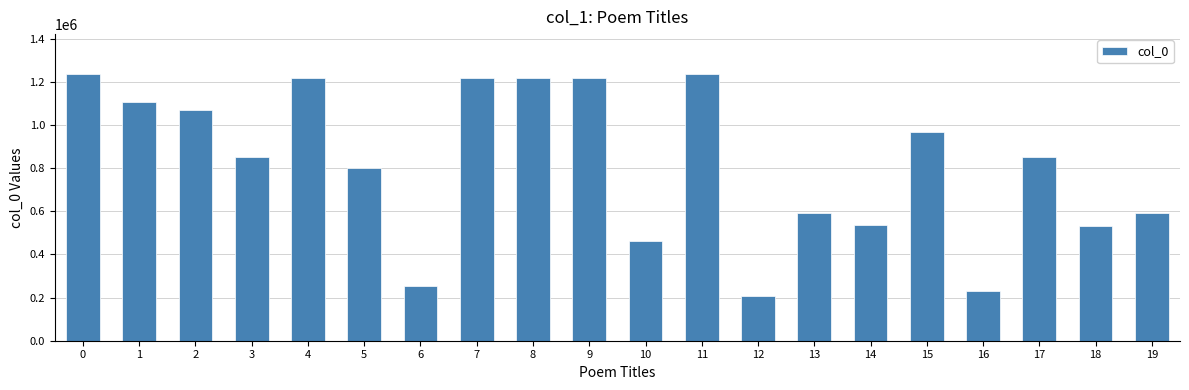

At which label is the value closest to 720273?

5